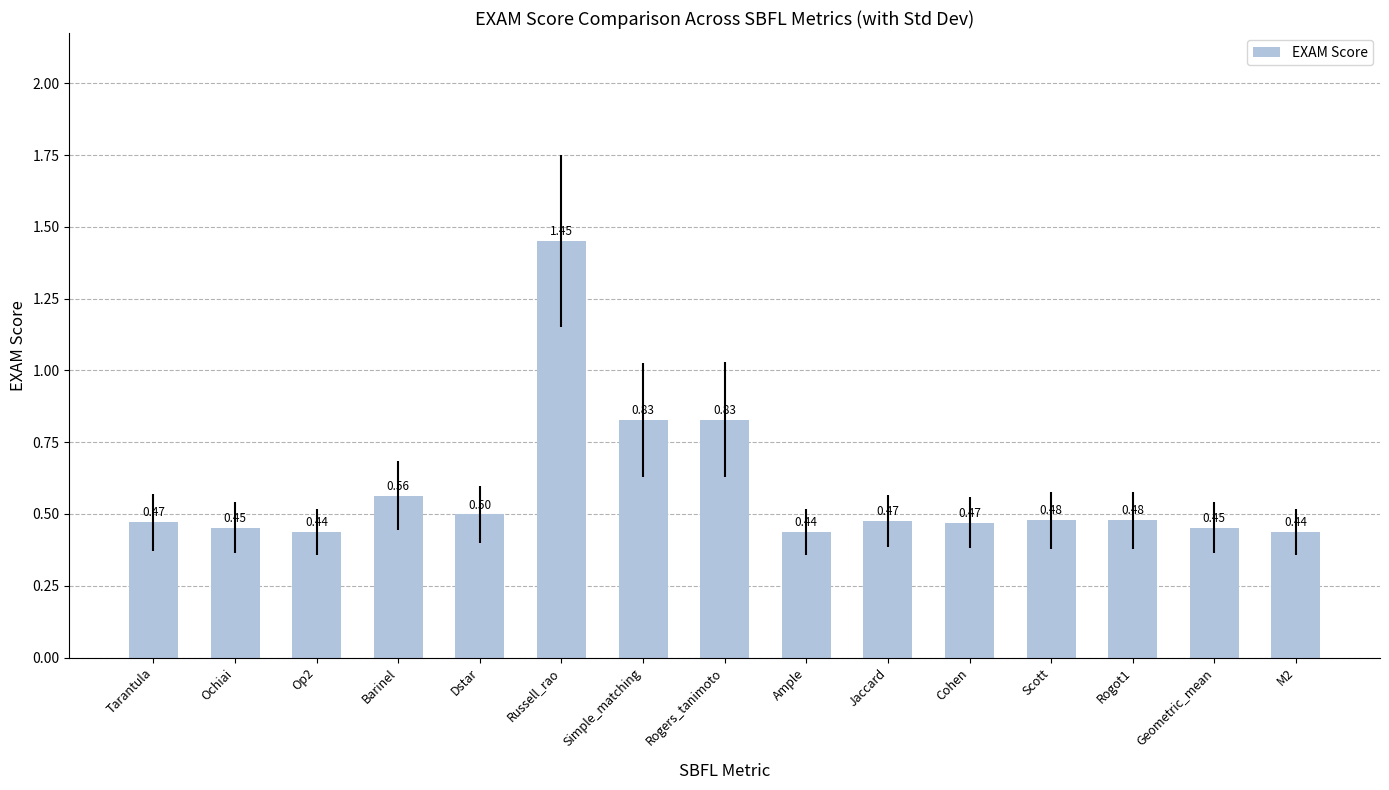

What is the sum of all values?

8.8